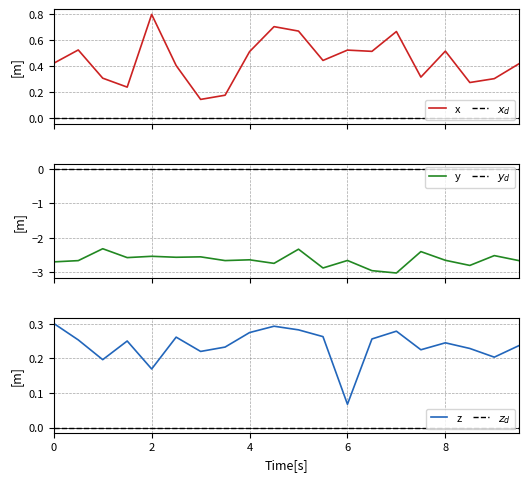

The z series shows 0.0 at 6. True or false?

False